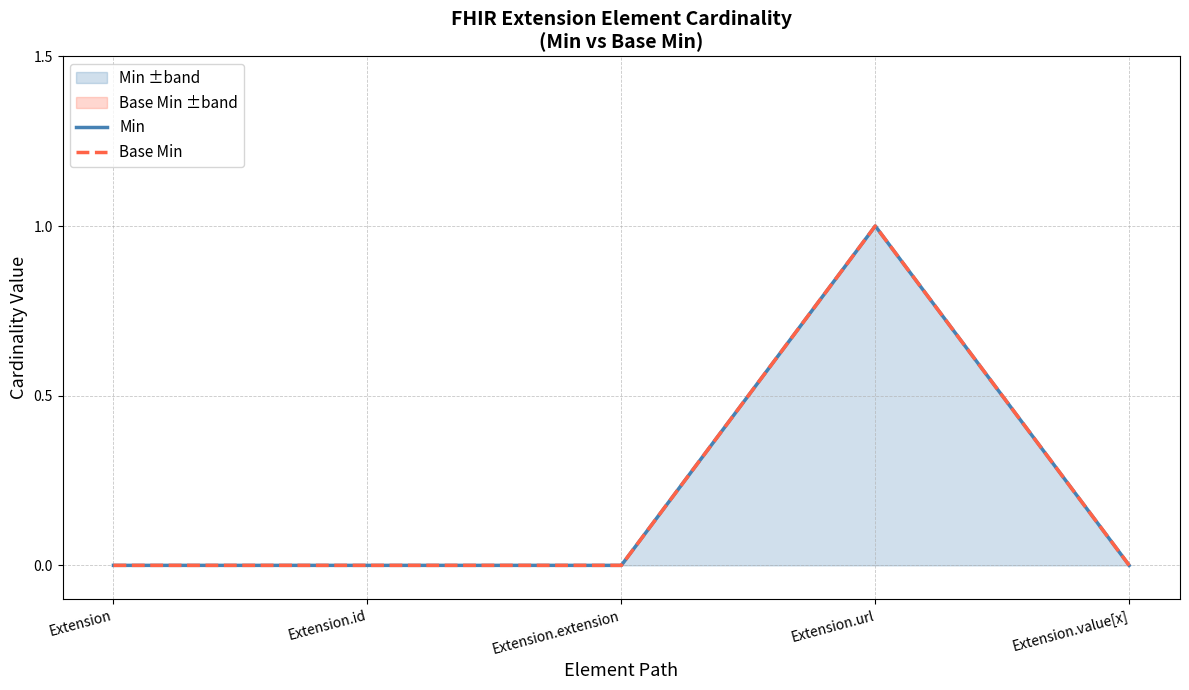

Does the chart display data point markers on the line(s)?

No